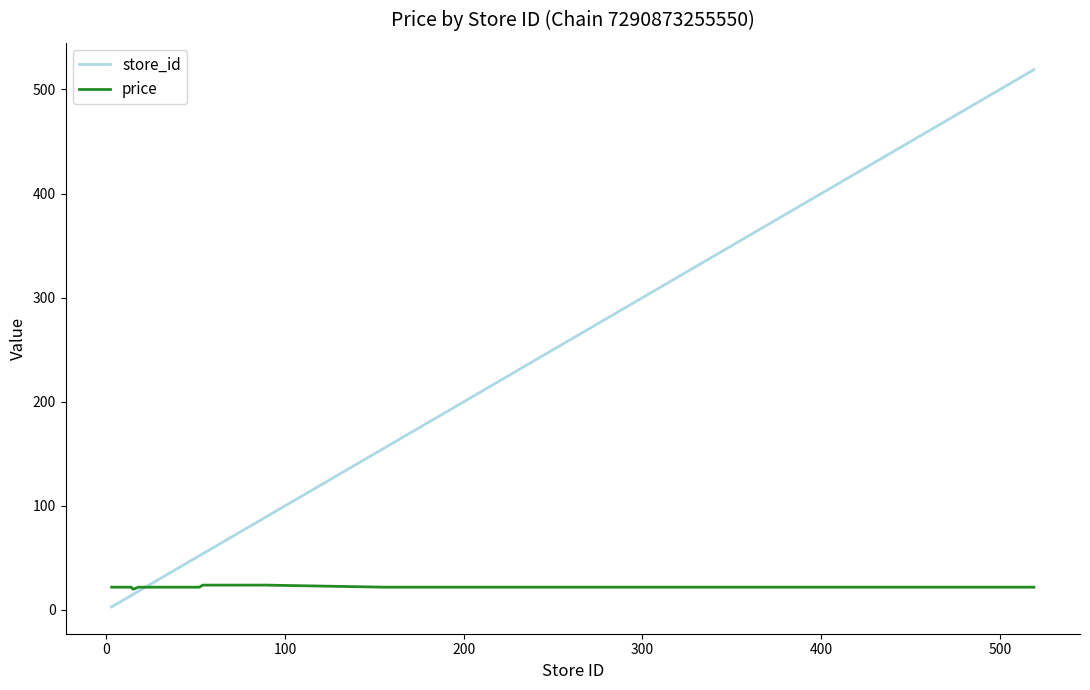

Which series has the largest total across all categories?

store_id